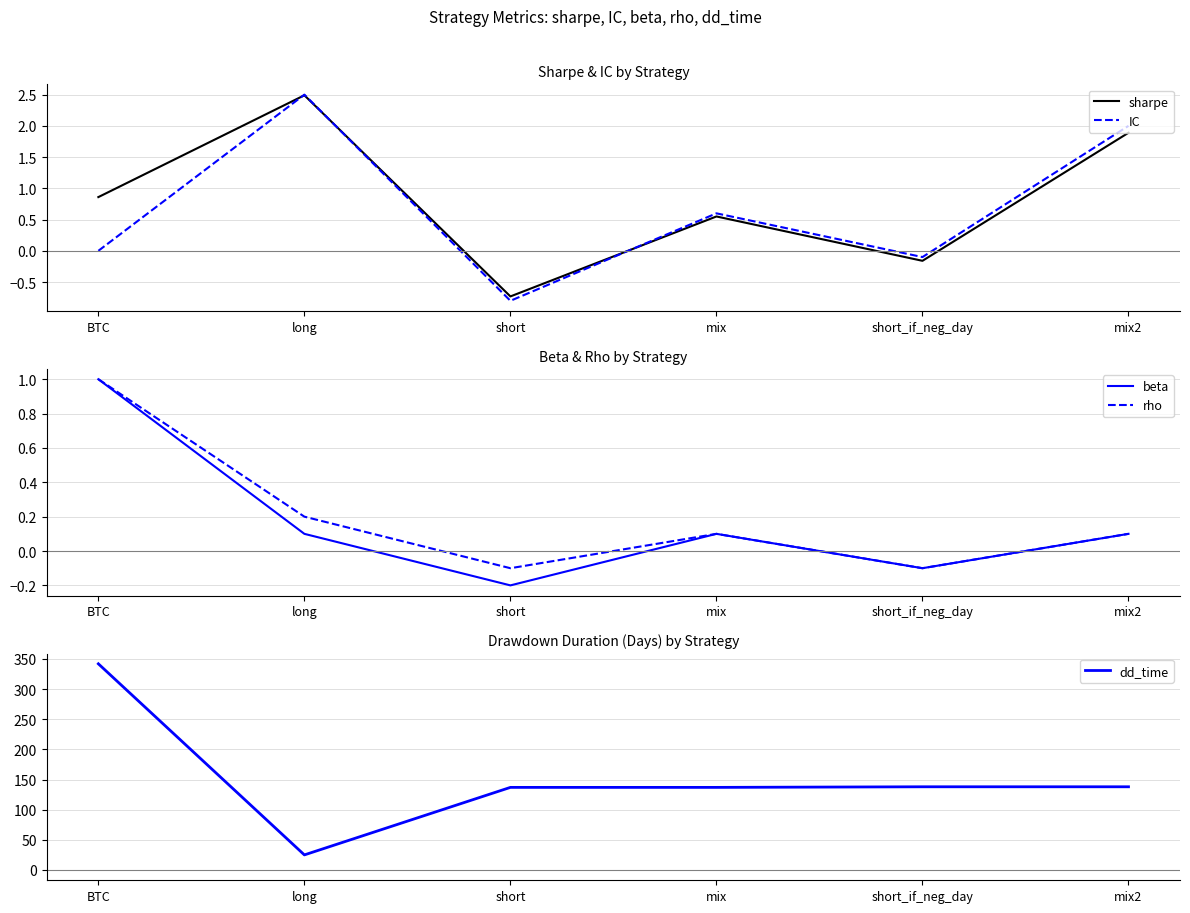

Which category has the lowest value across all series?

short